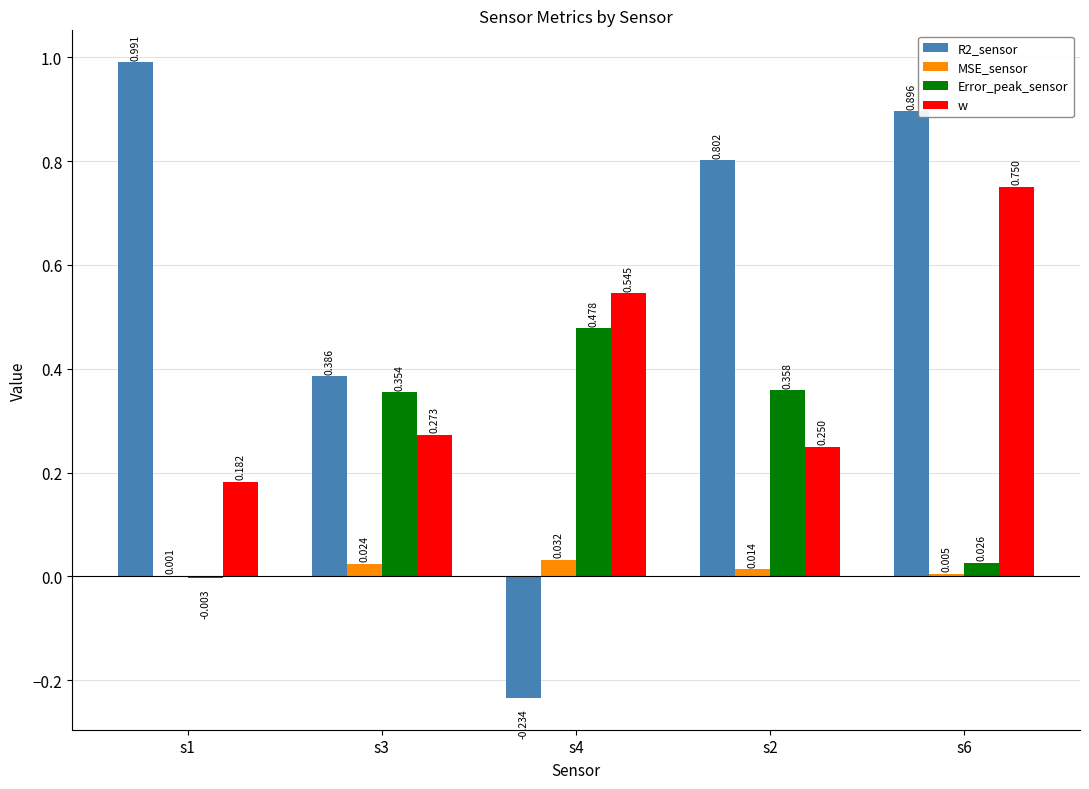

The w series shows 0.3 at s1. True or false?

False